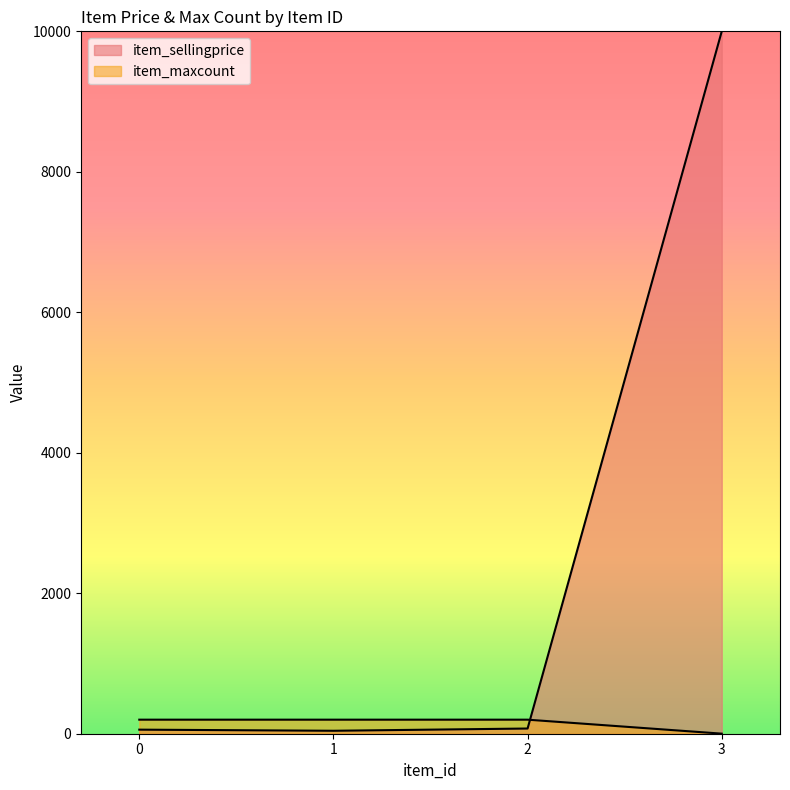

Reading left to right, what are all the values shown in this chart?

item_sellingprice: 58	42	74	10000
item_maxcount: 200	200	200	1